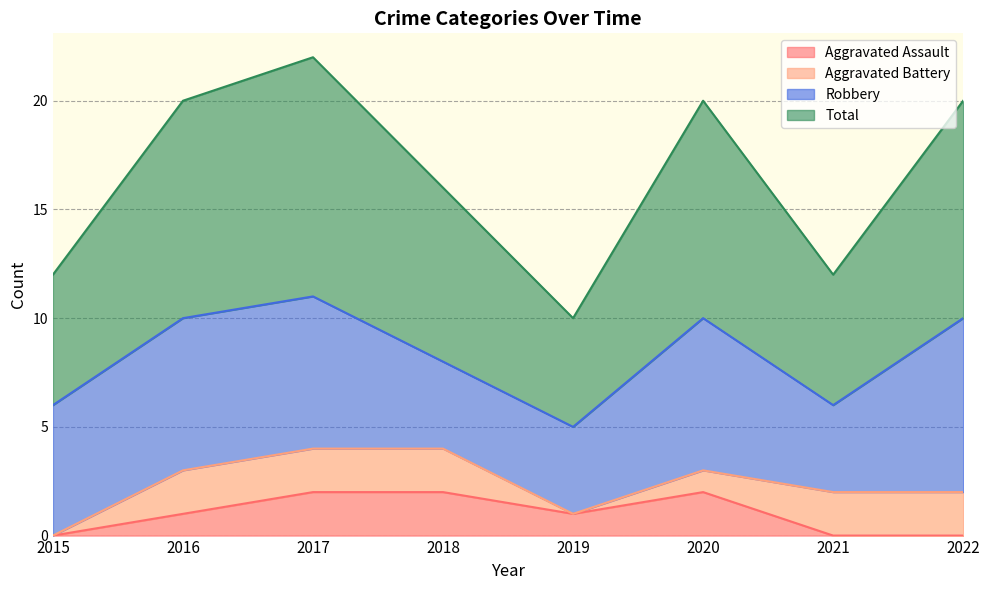

True or false: Total and Aggravated Assault cross at least once.

False